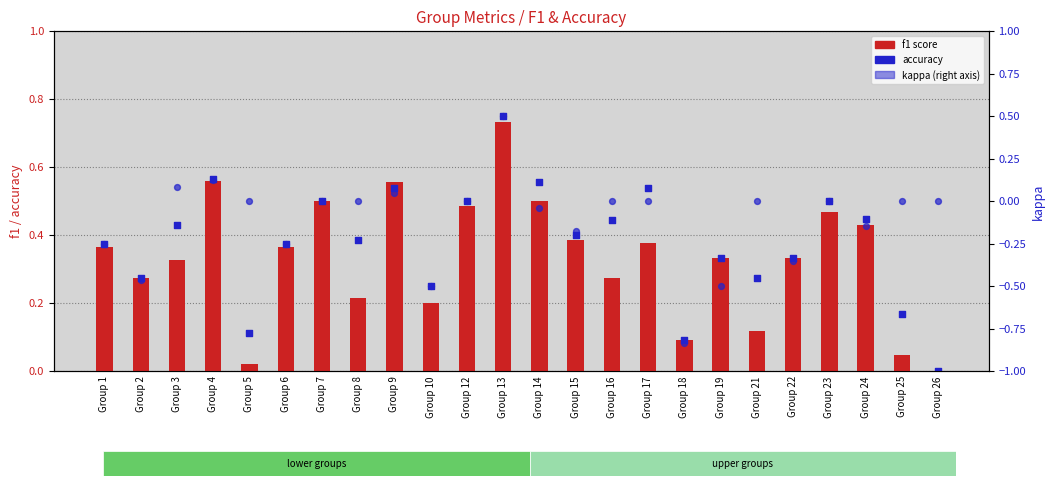

What is the total value across all series at Group 24?

0.7